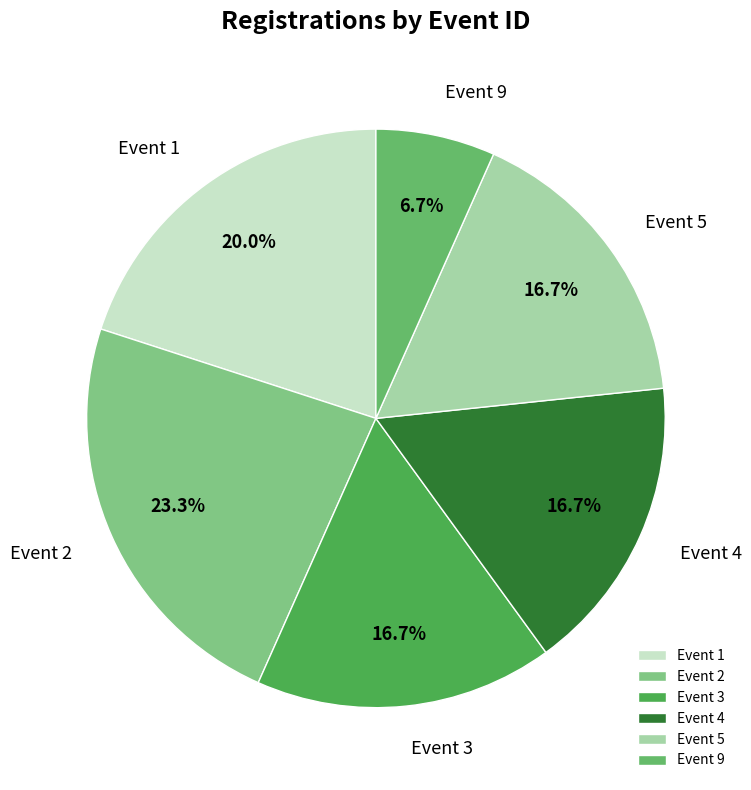

Which has a higher value, Event 2 or Event 4?

Event 2